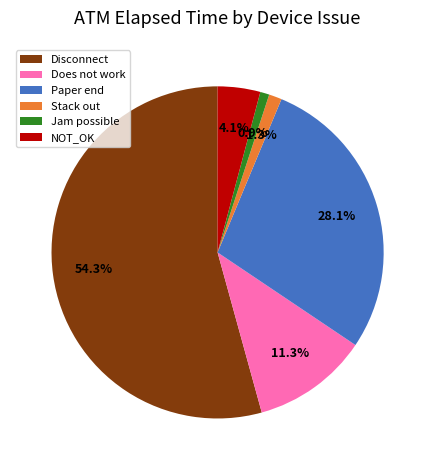

Which category has the biggest portion of the pie?

Disconnect